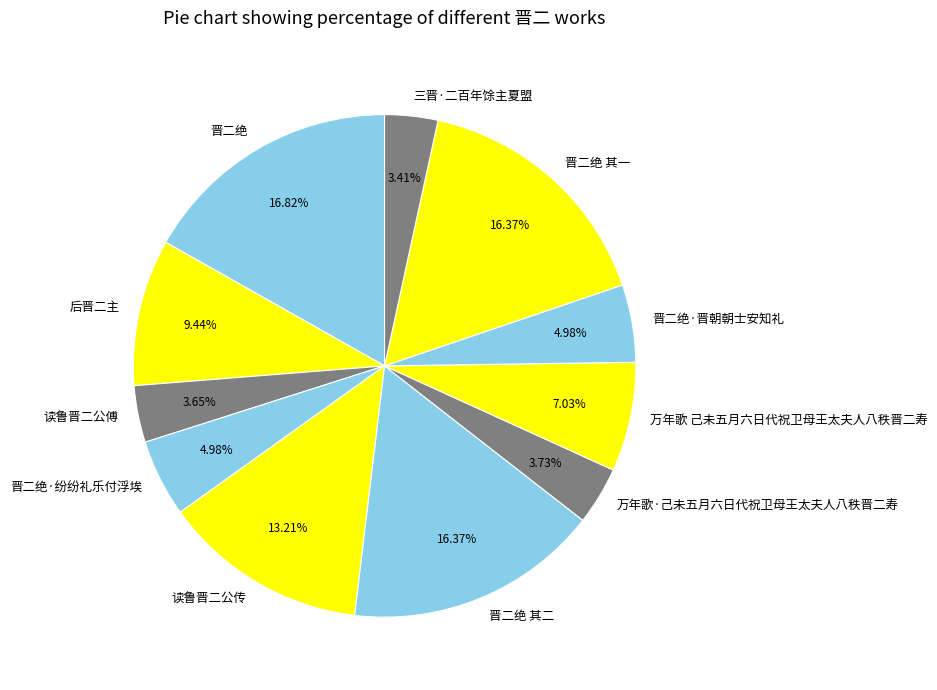

Is the sum of 晋二绝·纷纷礼乐付浮埃 and 万年歌·己未五月六日代祝卫母王太夫人八秩晋二寿 greater than half?

No